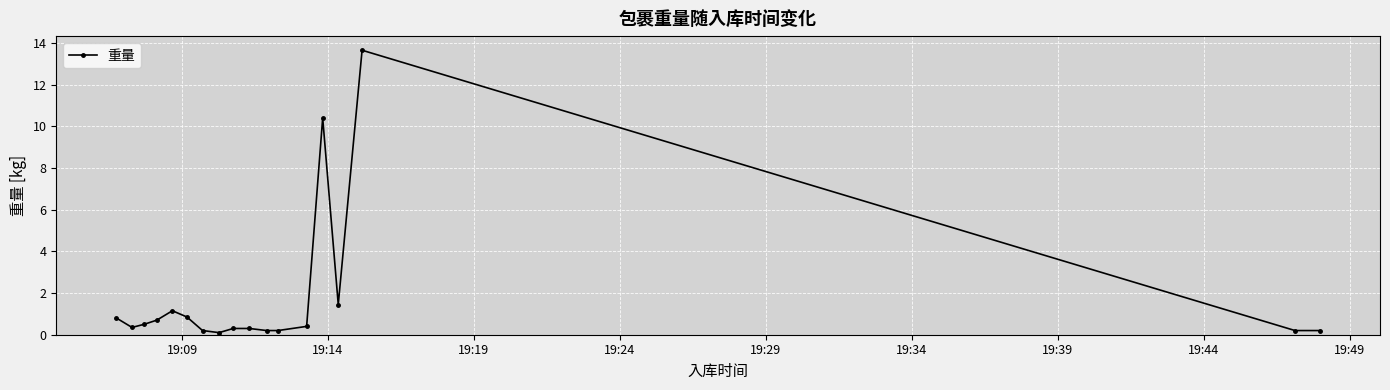

True or false: the data has more than 2 interior local peaks.

True